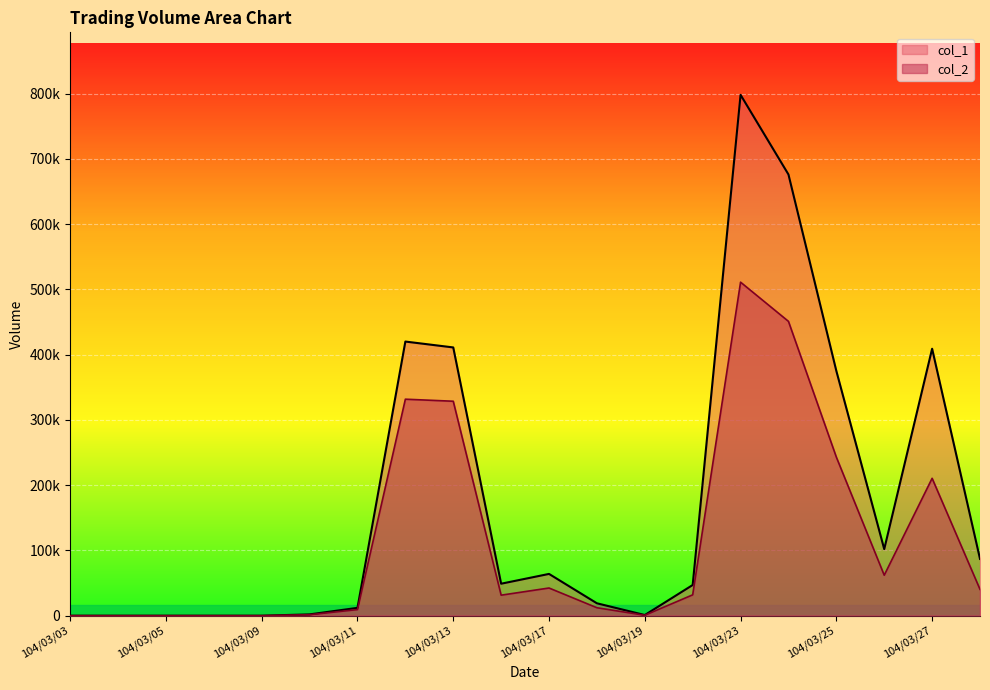

What is the sum of the col_2 values at 104/03/23 and 104/03/11?

520350